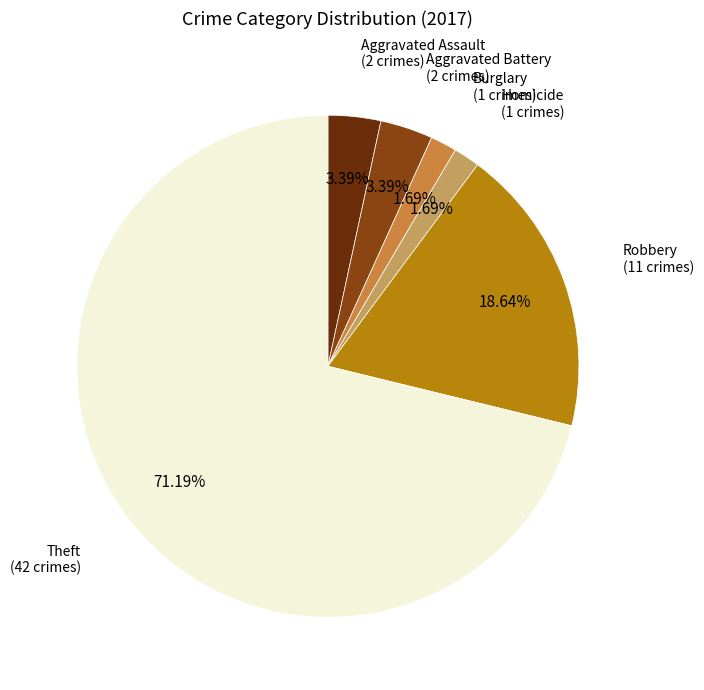

Is there a majority slice in this chart?

Yes